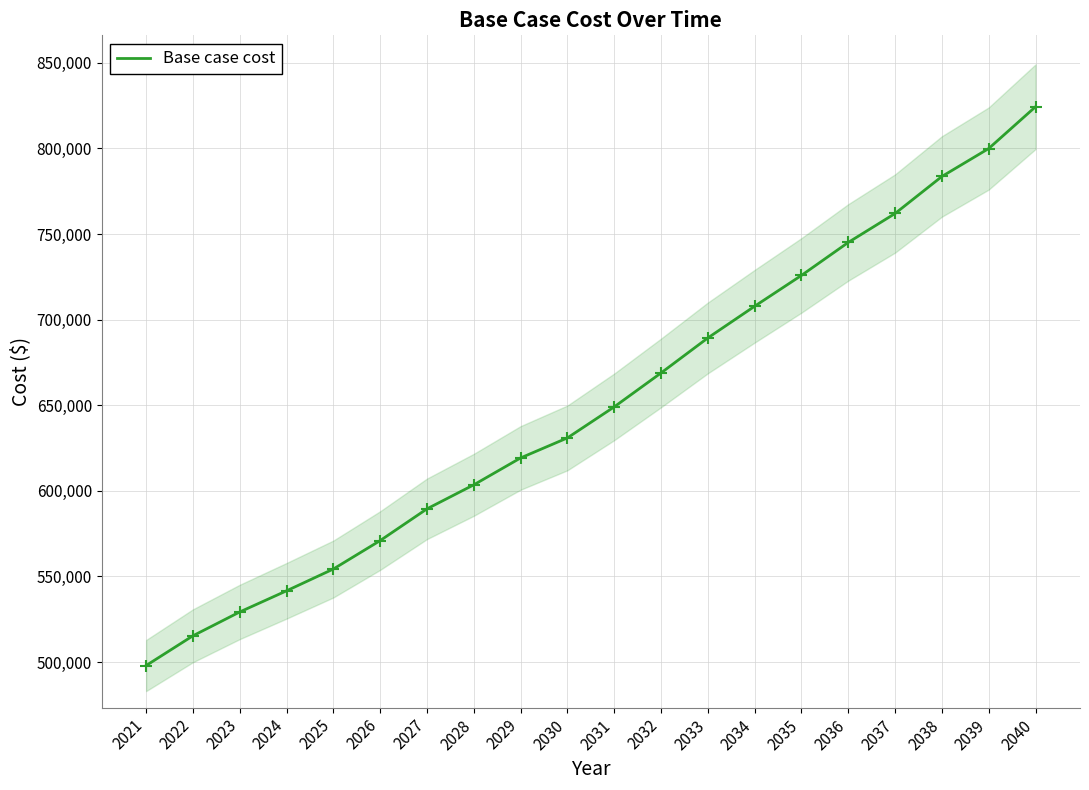

What is the value of the 15th point from the left?

725852.5